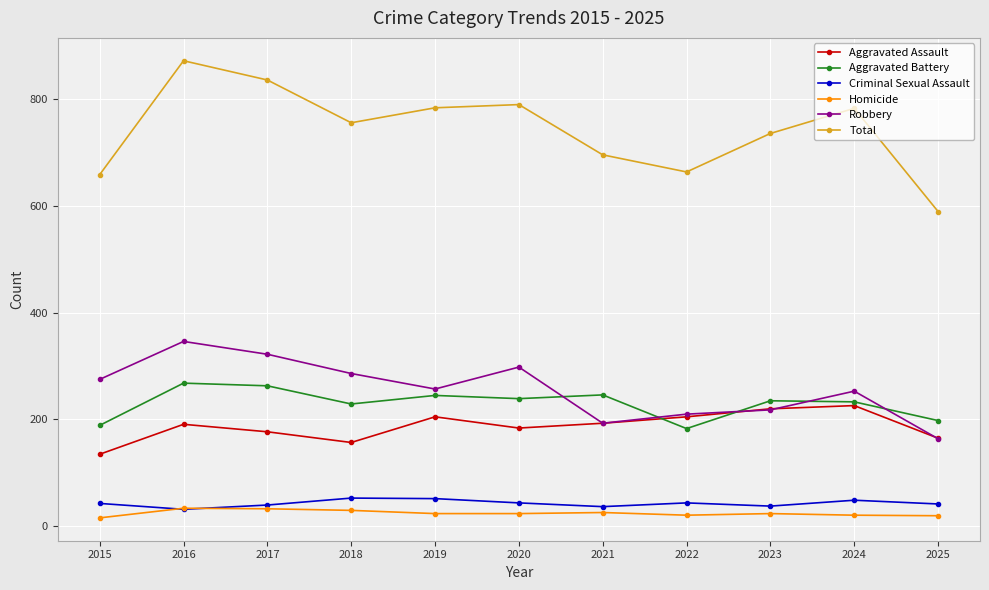

The Aggravated Battery series shows 67 at 2015. True or false?

False